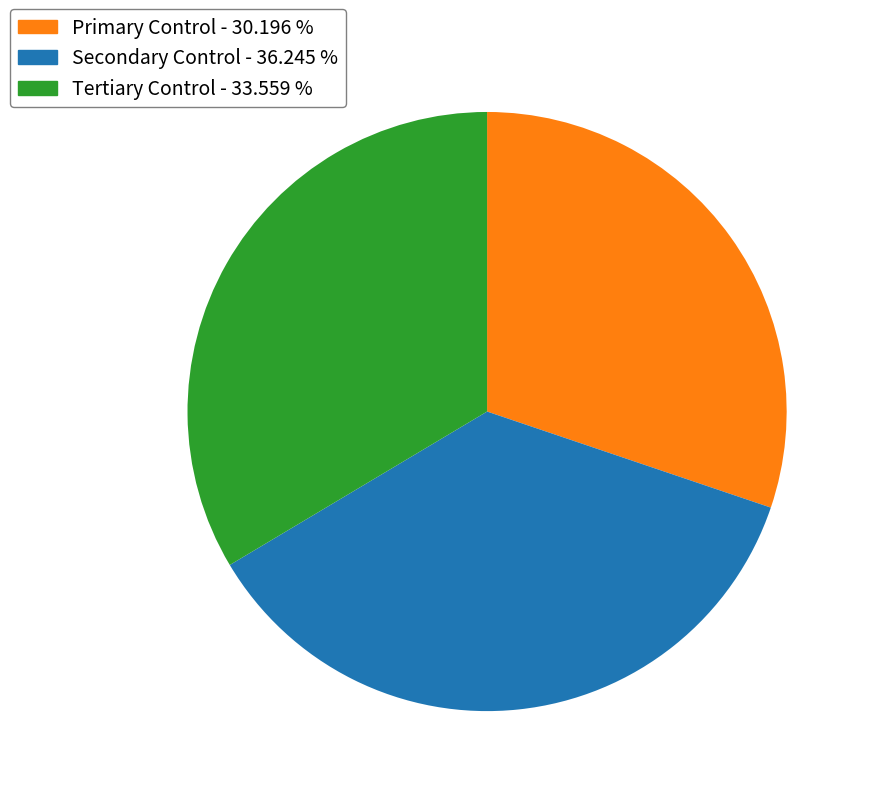

How many segments does this pie chart have?

3